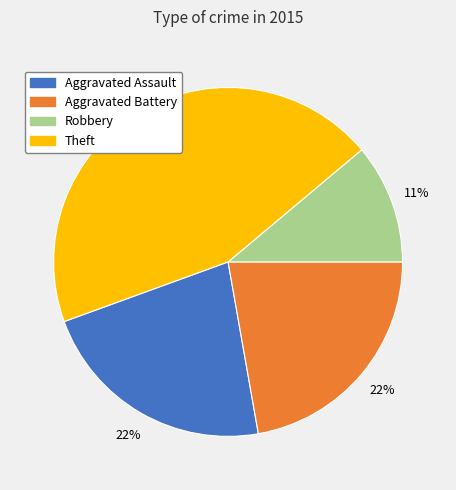

How many segments does this pie chart have?

4